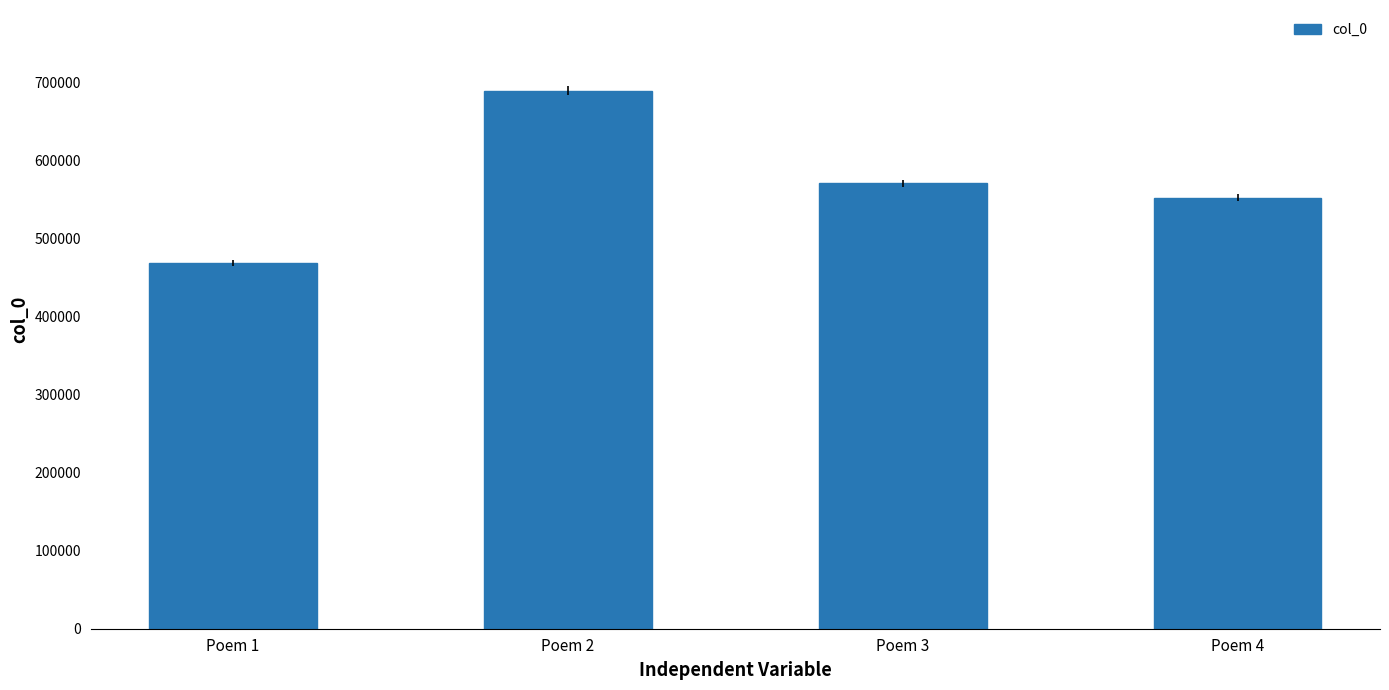

At which label does the data first exceed 571016?

Poem 2